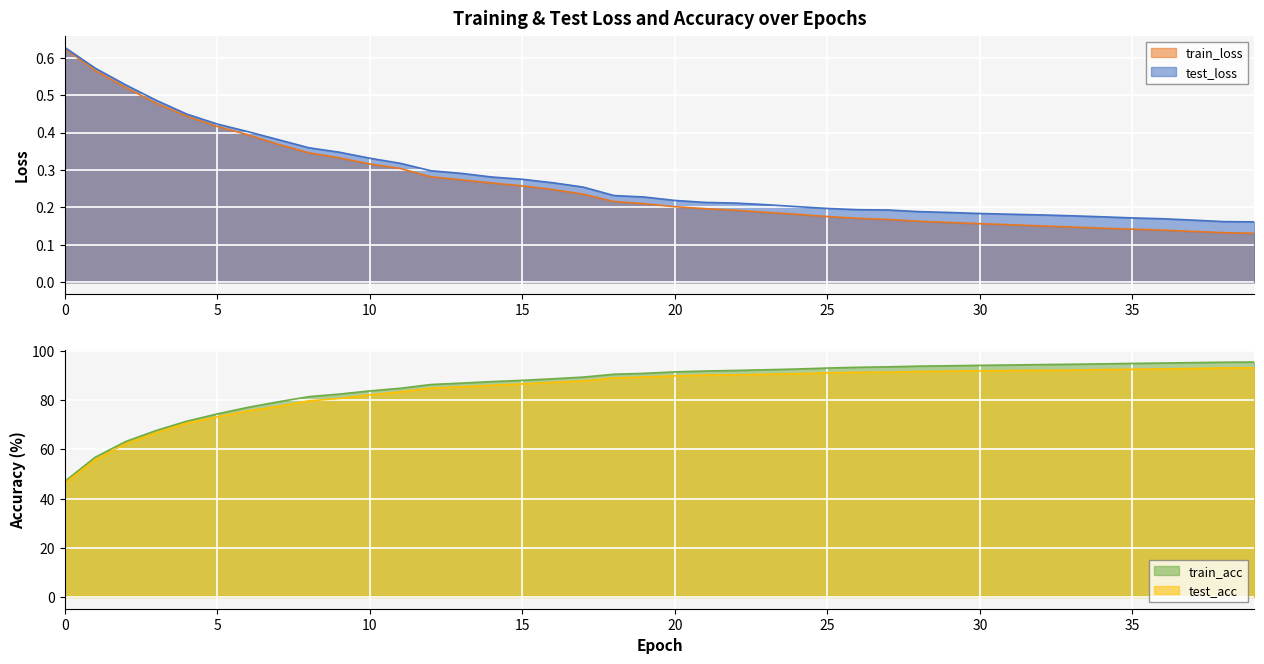

The value of train_acc at 22 is 33.8. True or false?

False